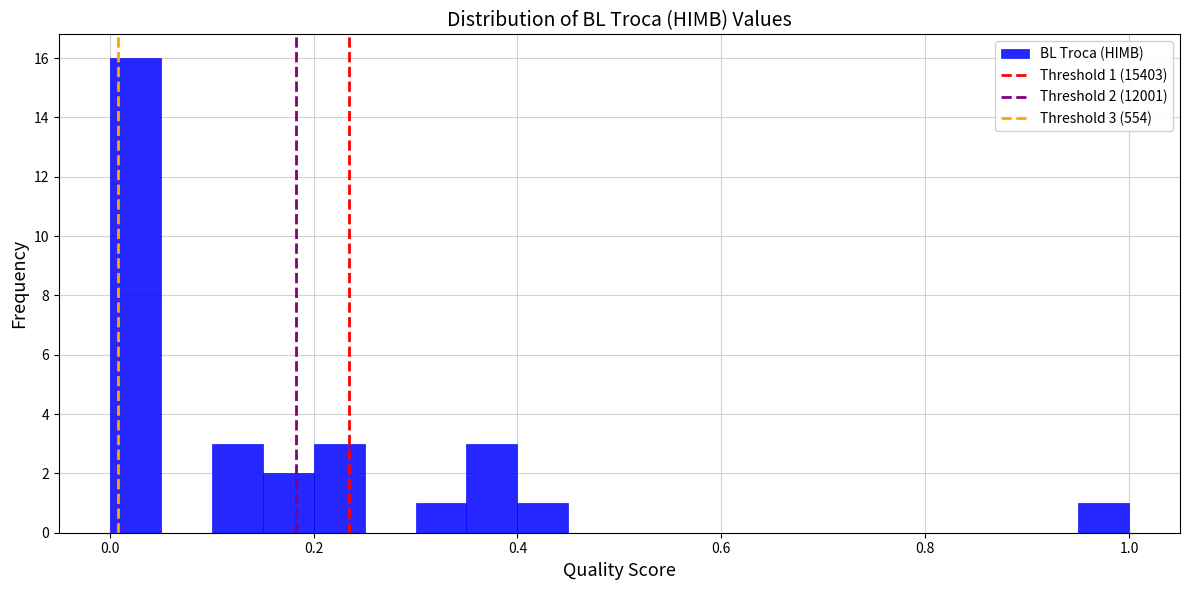

Around what value on the x-axis is the tallest bar? Give the approximate position of its centre, as read against the axis.

0.02